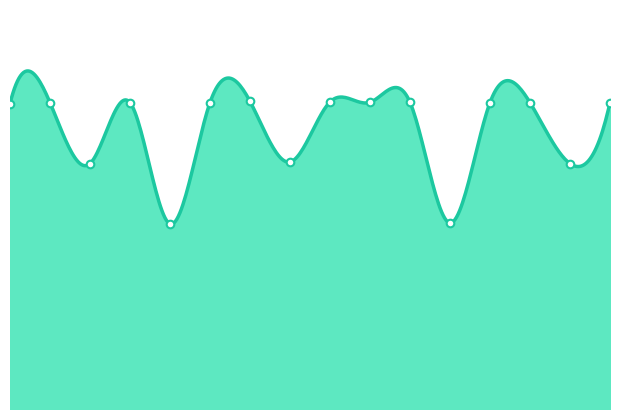

What is the ratio of the value at 4 to the value at 9?

0.6